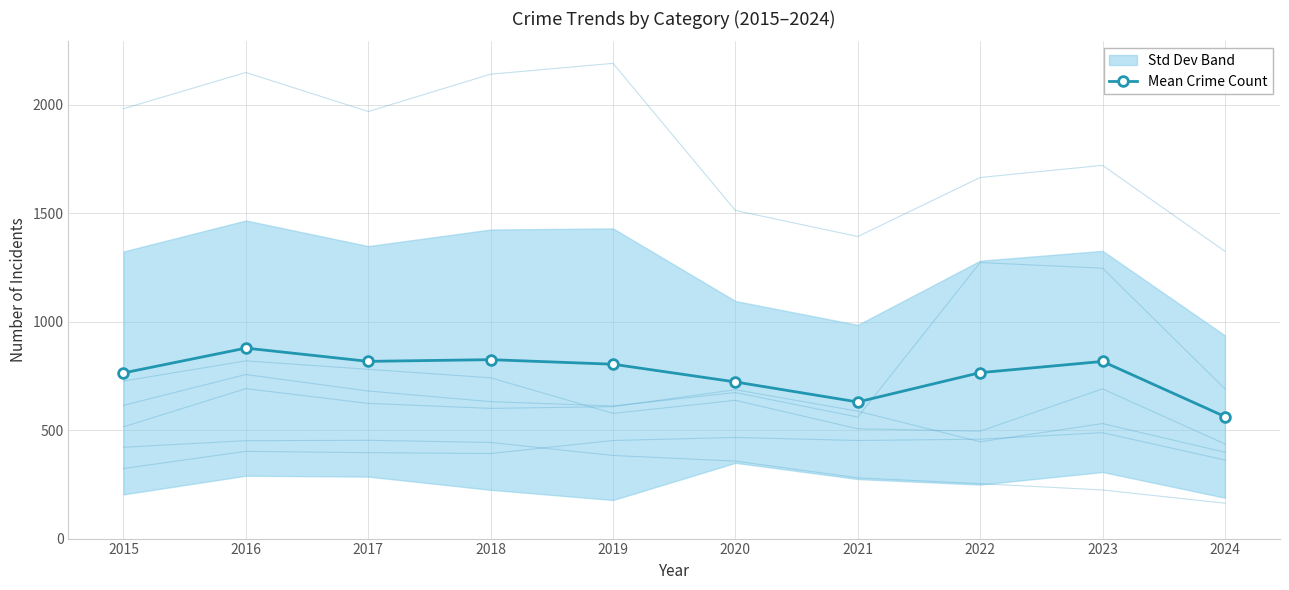

What is the average value?

758.0